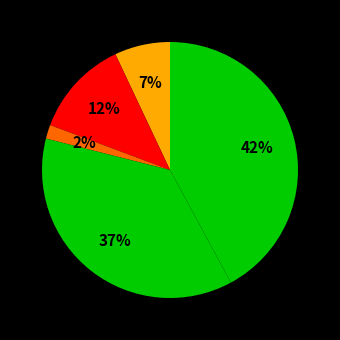

Count the number of slices in the pie.

5